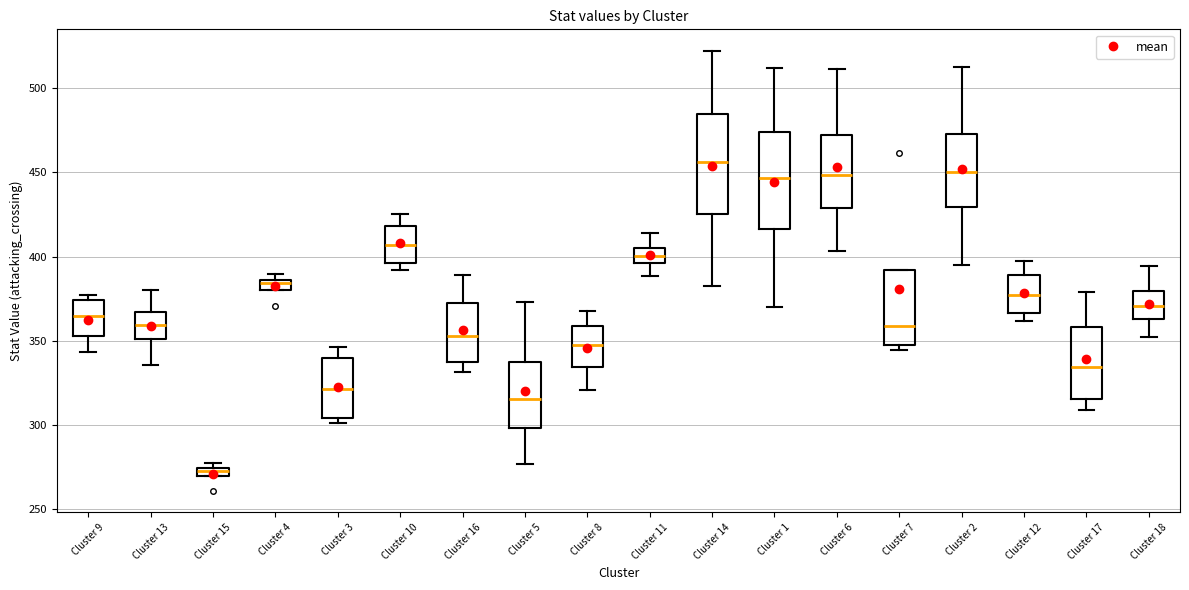

Which box's median line is the lowest?

Cluster 15